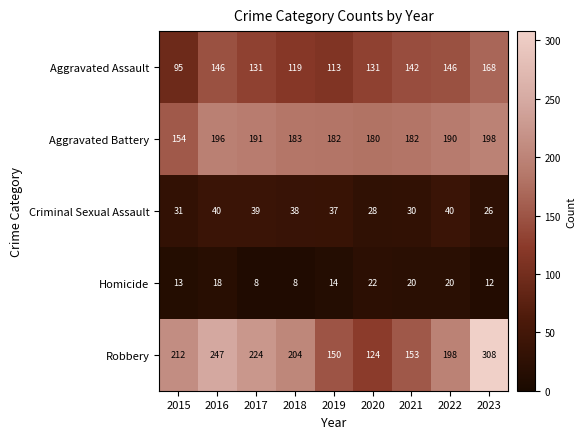

Is it true that Aggravated Battery equals 191 at 2017?

True